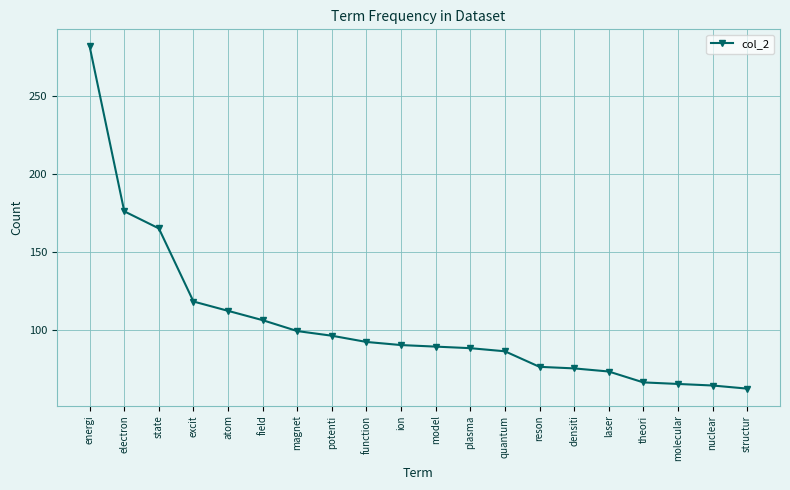

What is the label of the 17th point from the right?

excit